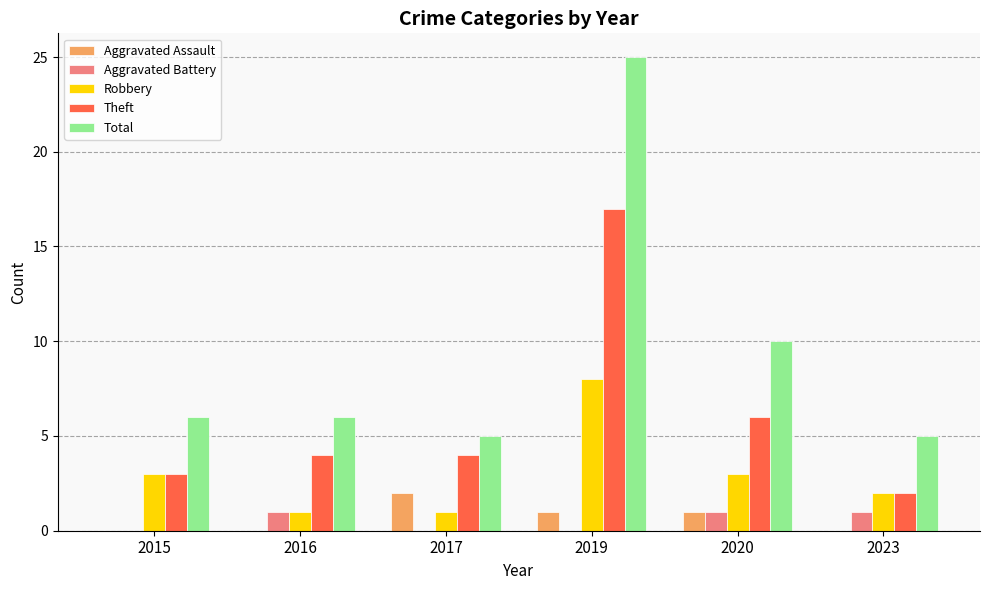

Which series has the largest total across all categories?

Total